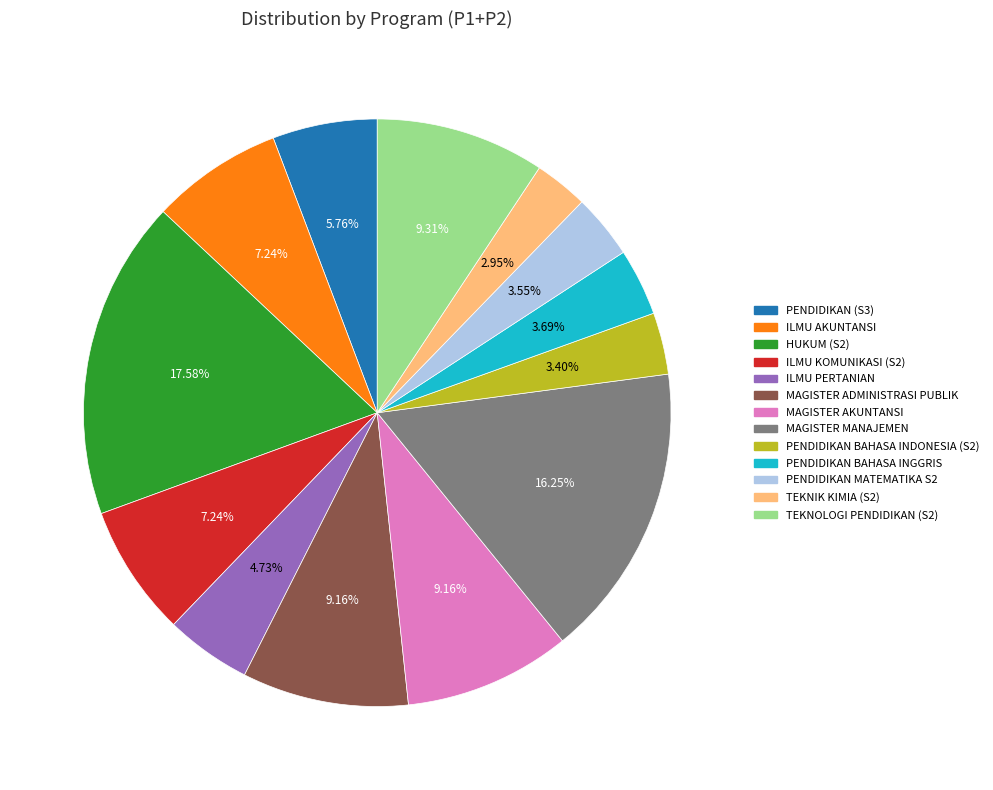

Is there a majority slice in this chart?

No